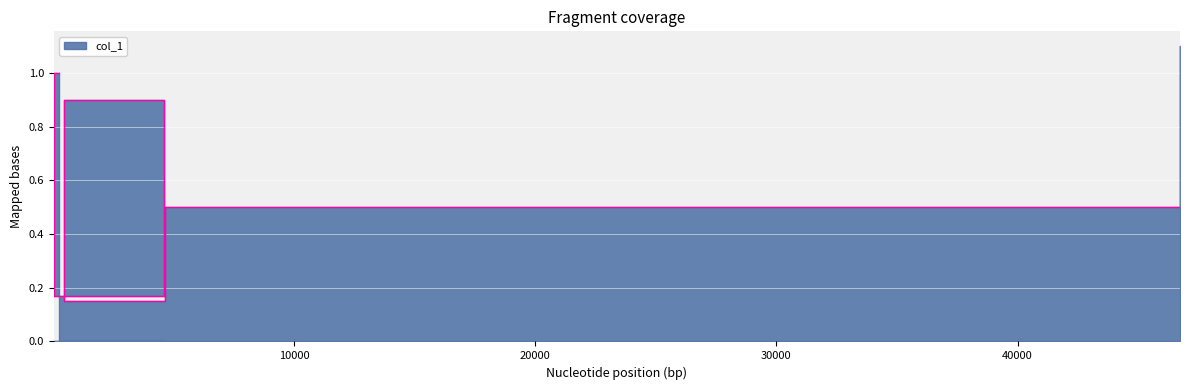

How many categories are shown in the chart?

7